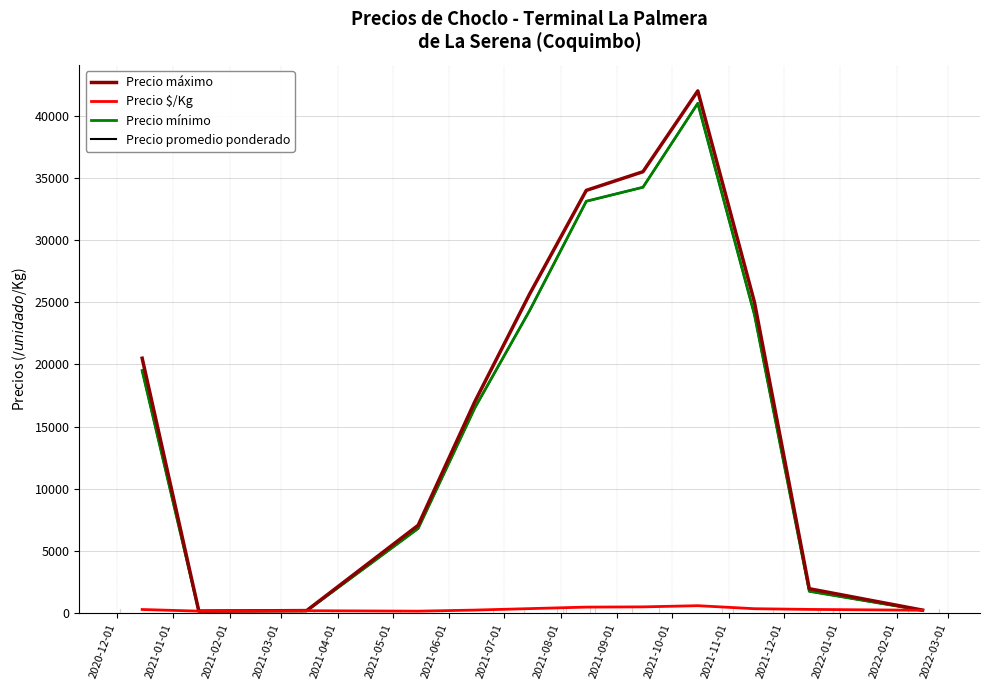

What is the label of the 12th point from the right?

2020-12-01